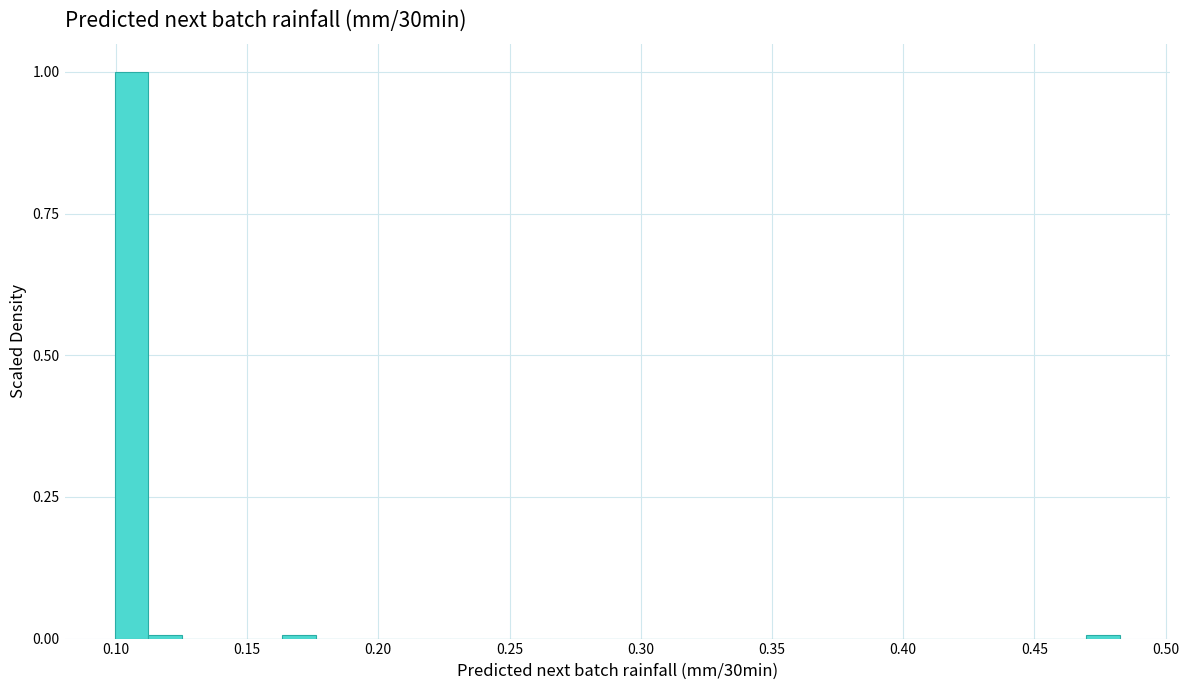

Around what value on the x-axis is the tallest bar? Give the approximate position of its centre, as read against the axis.

0.105